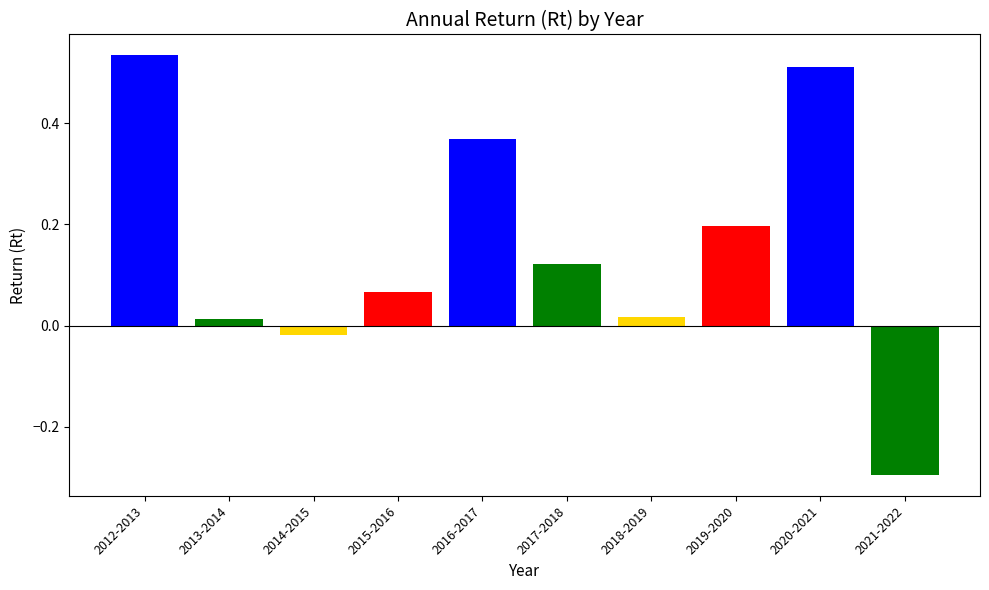

What is the sum of the values at 2016-2017 and 2021-2022?

0.1